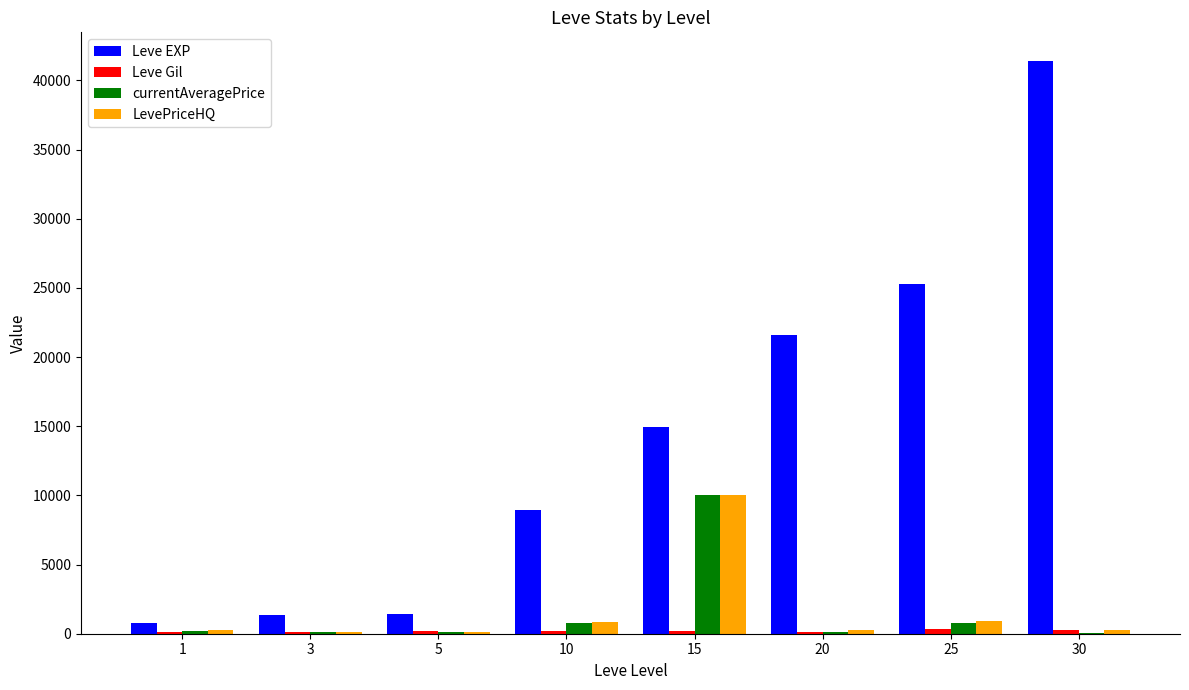

What is the sum of all LevePriceHQ values?

12766.5